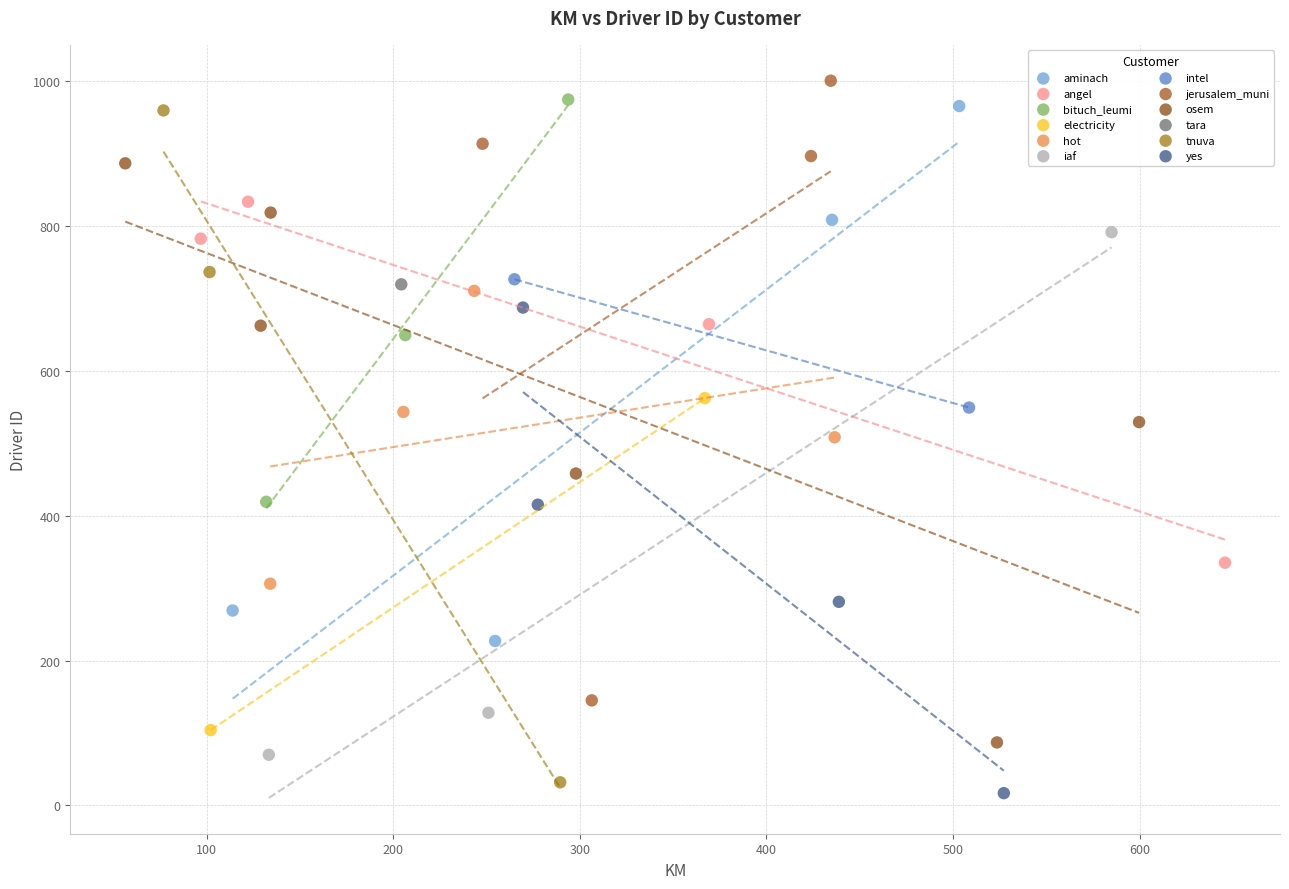

What are all the series names shown in the legend?

aminach, angel, bituch_leumi, electricity, hot, iaf, intel, jerusalem_muni, osem, tara, tnuva, yes